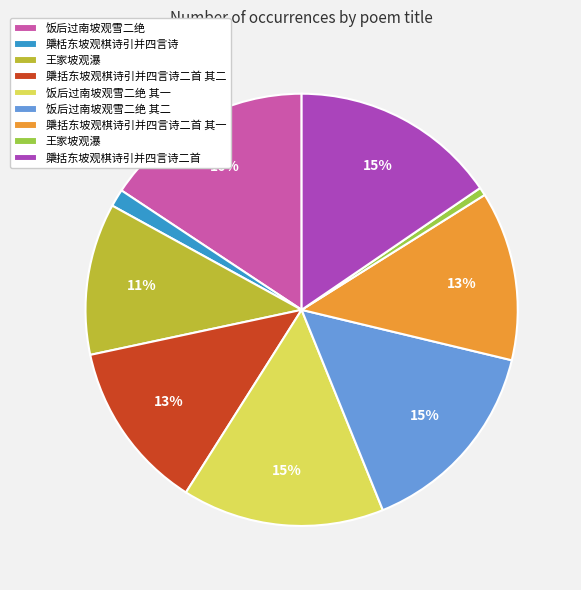

Does any single category account for the majority?

No